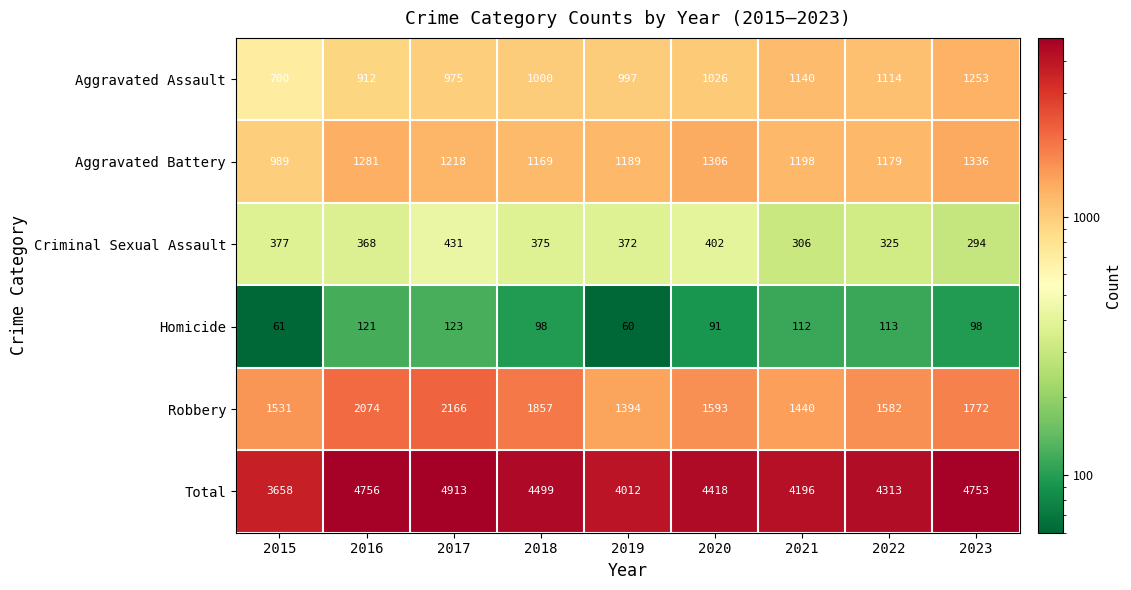

At which category is the sum across all series the highest?

2017